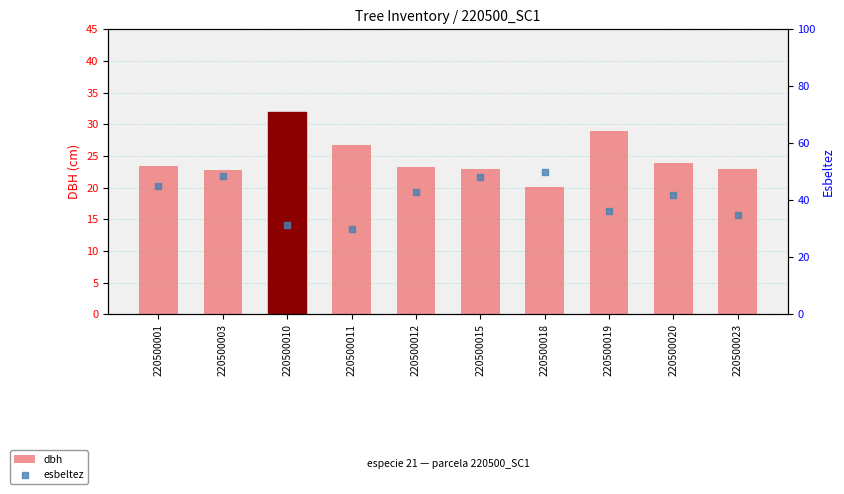

Which series contains the highest Y value?

esbeltez